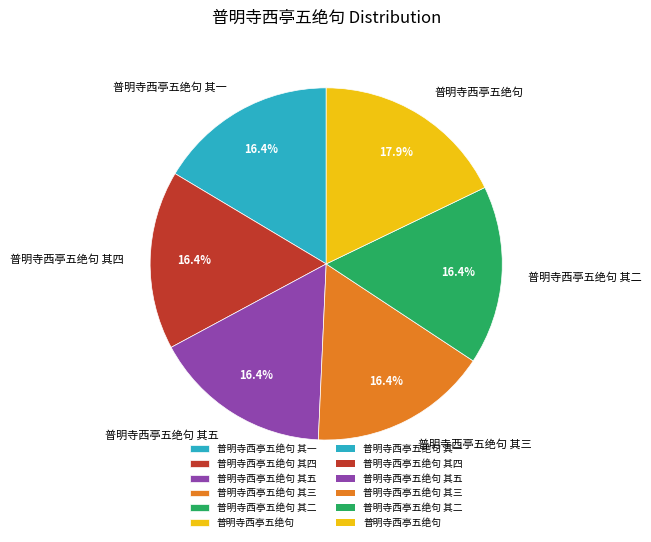

How much of the chart is everything except 普明寺西亭五绝句 其三?

83.6%